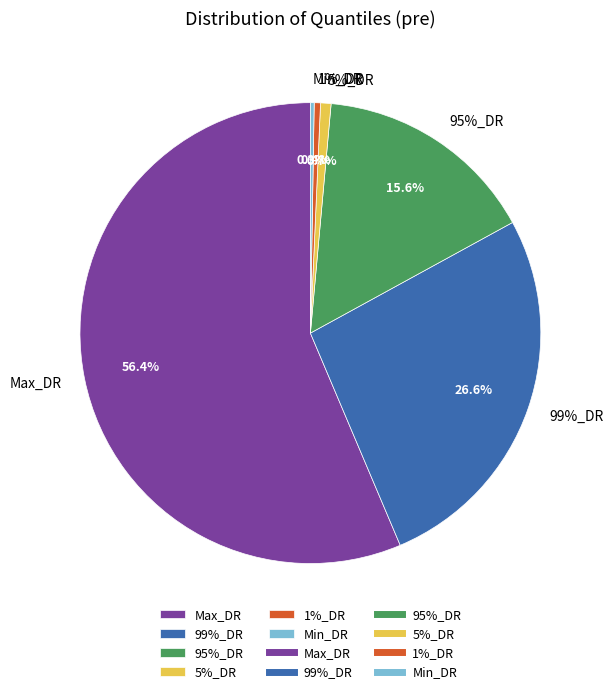

Combined, do 99%_DR and 95%_DR account for over 50%?

No